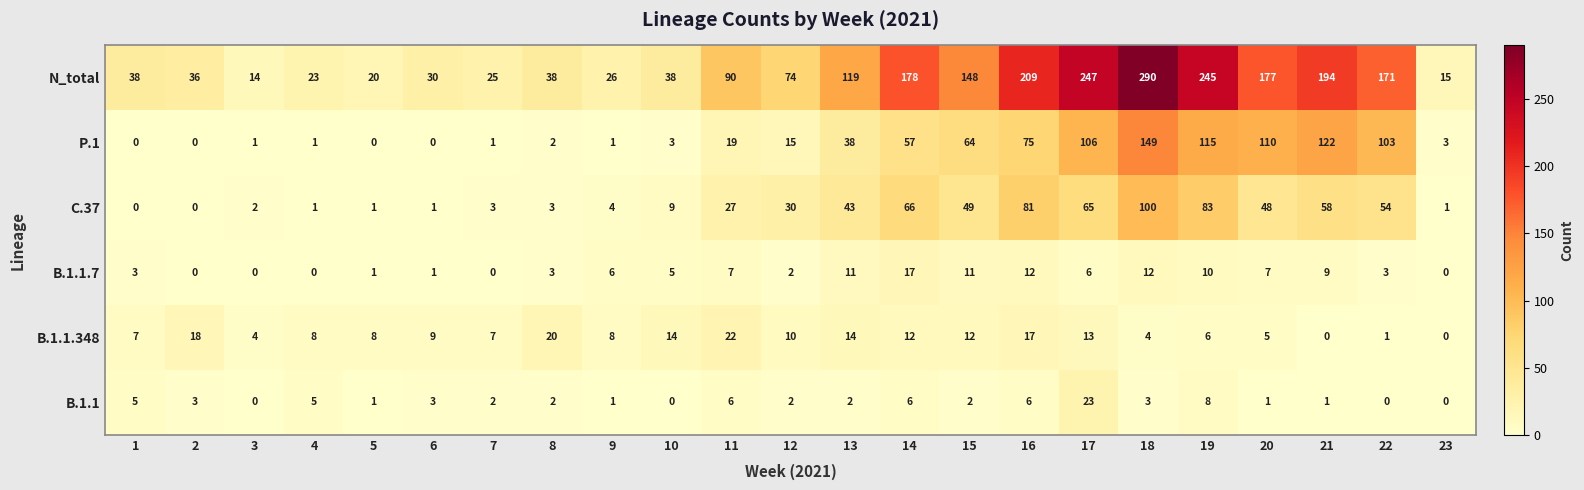

What is the average value of the B.1.1.7 series?

5